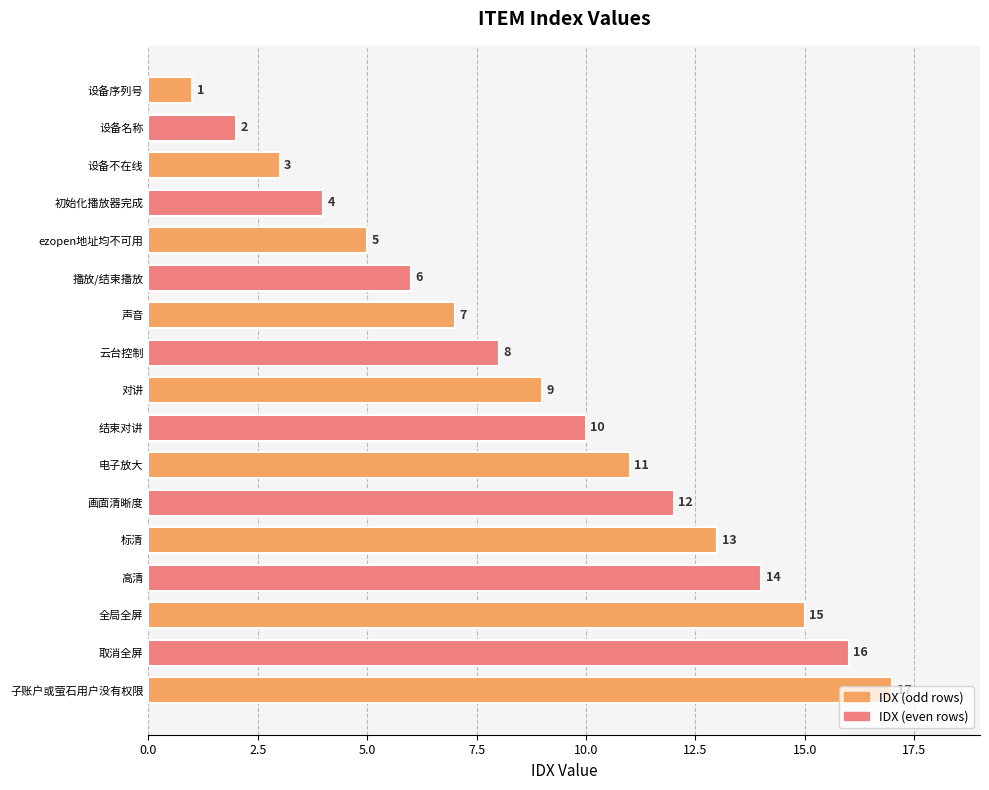

At which category does the chart reach its minimum across all series?

设备序列号